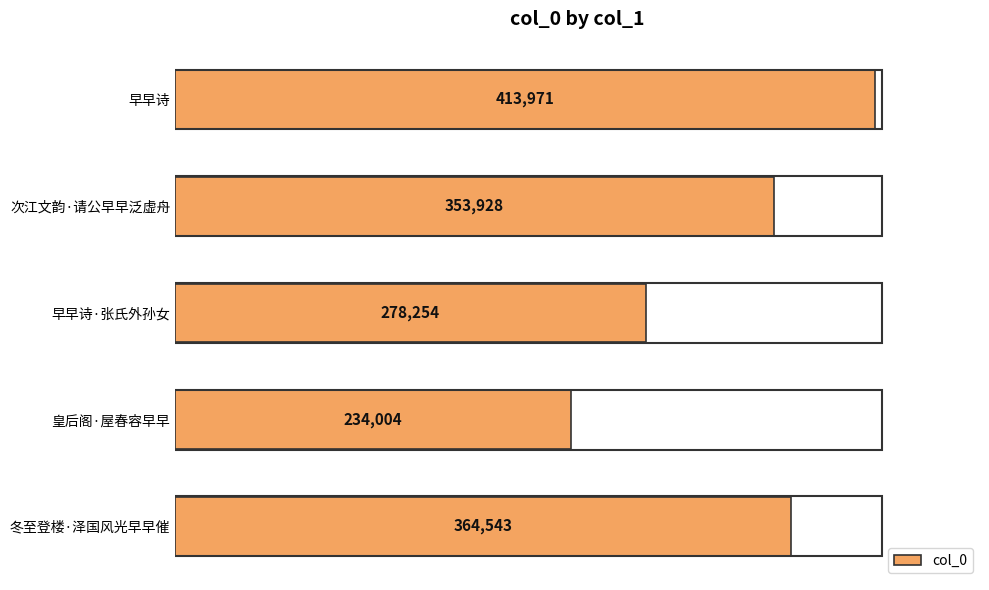

How many bars are there in total?

5